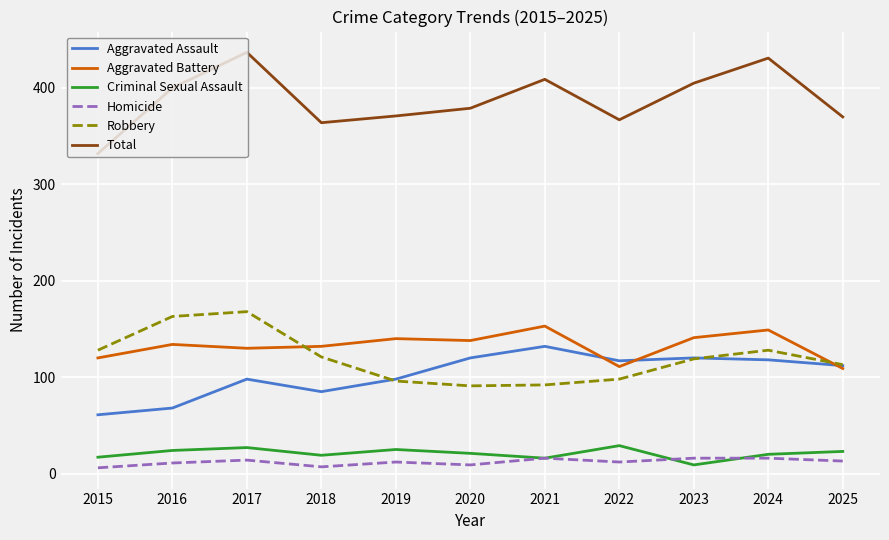

What is the total value across all series at 2024?

862